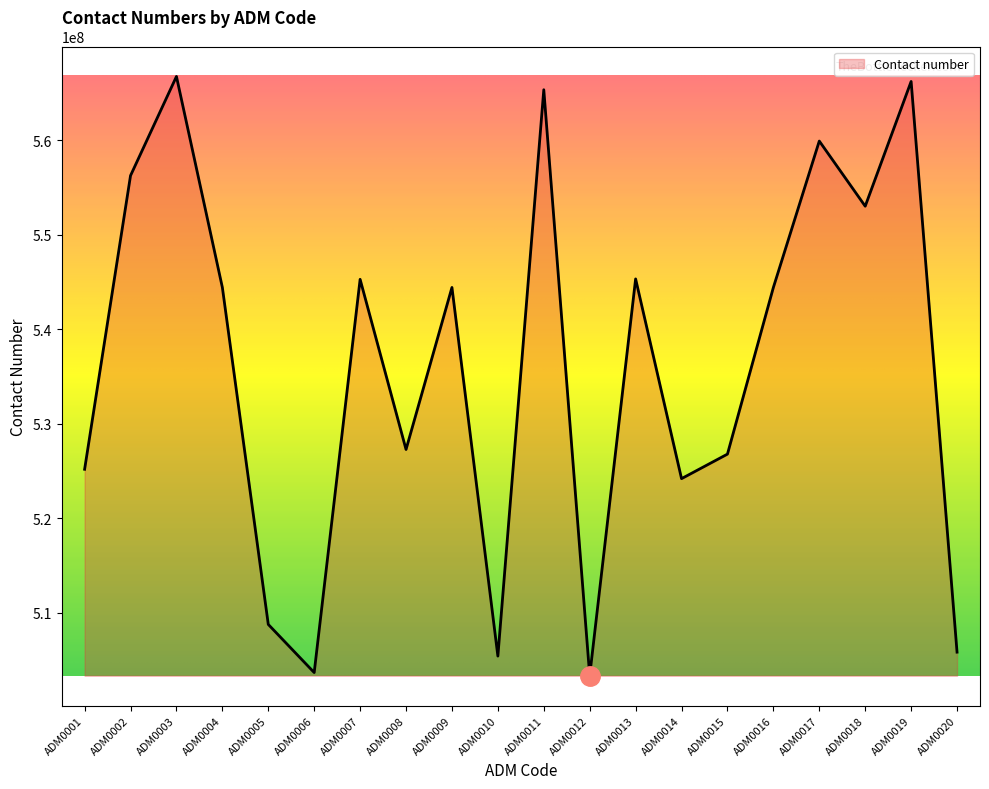

The chart shows a value of 524192136 at ADM0014. True or false?

True